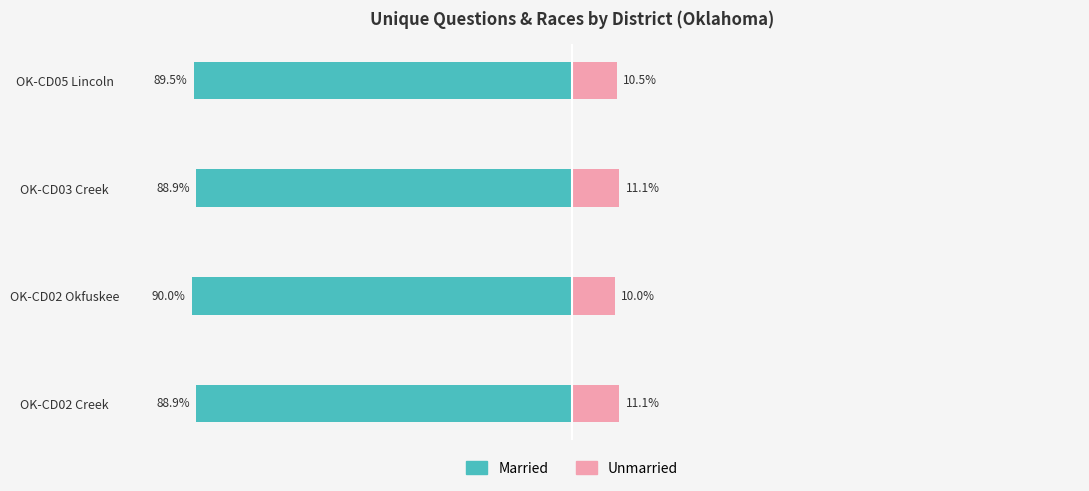

How many categories are shown in the chart?

4